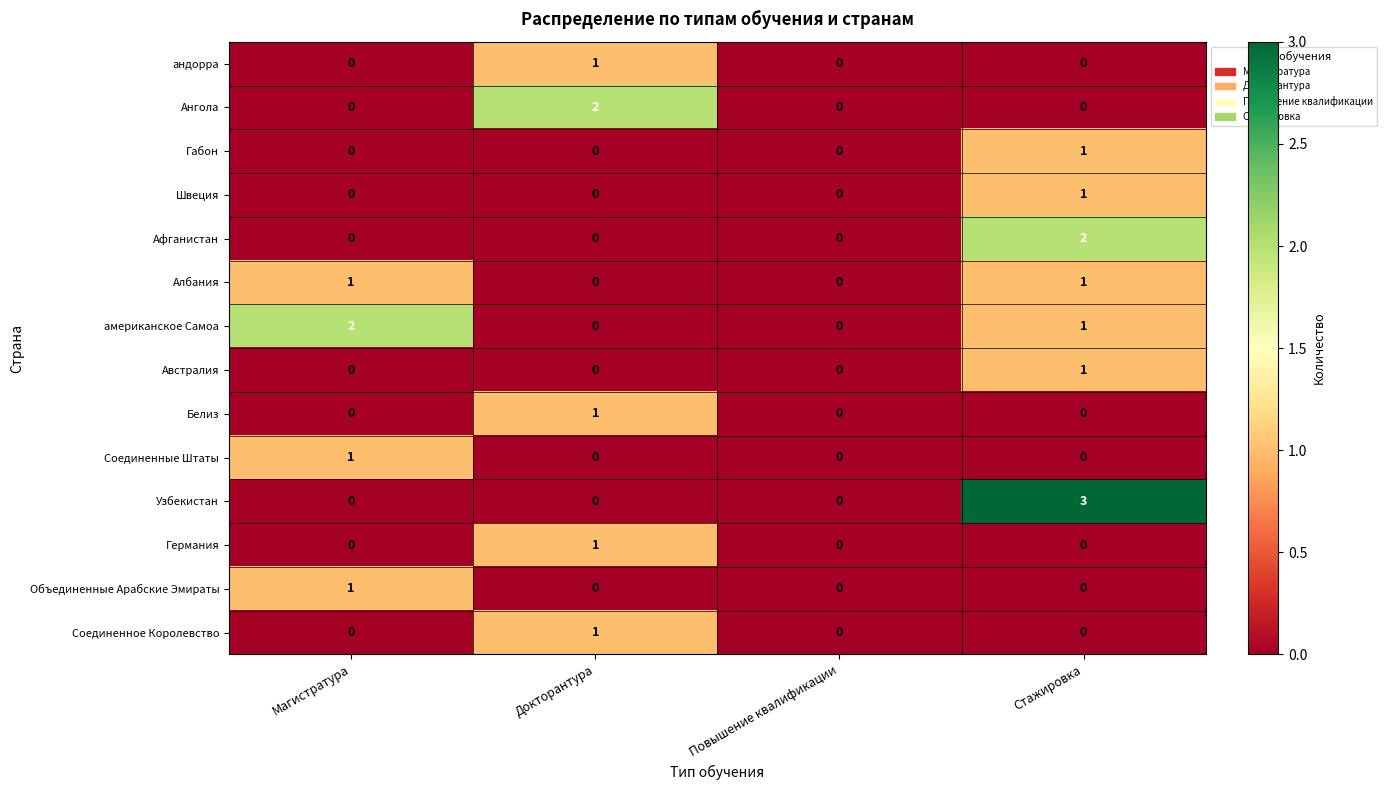

Which series has the largest range (max minus min)?

Узбекистан